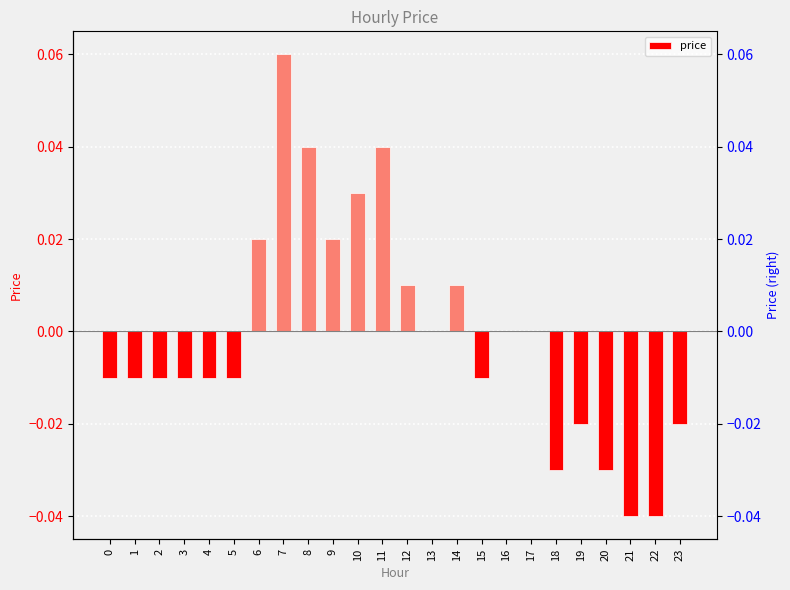

How many values are above zero?

8